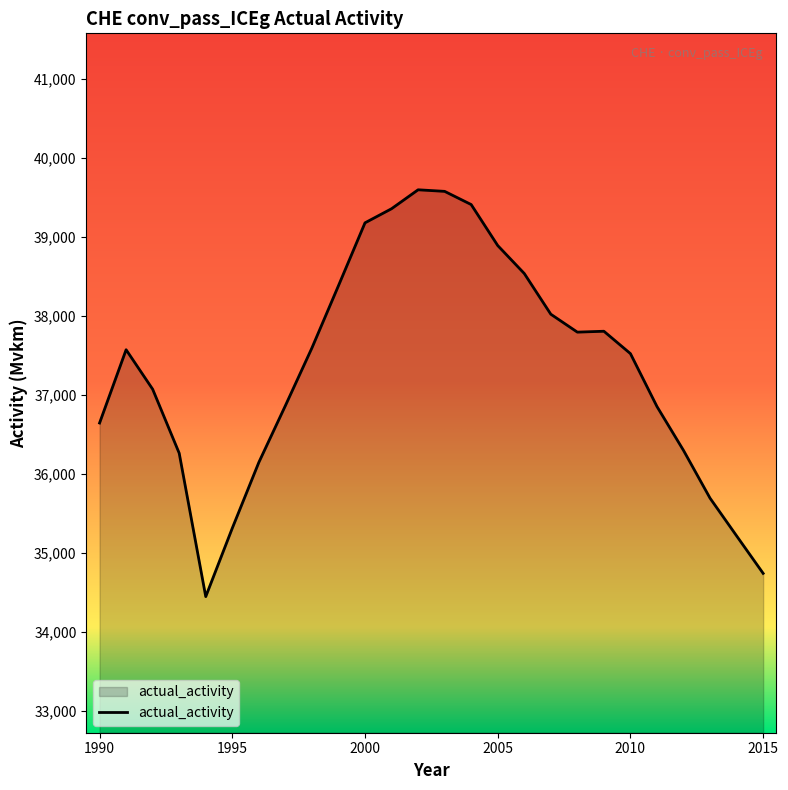

How many categories are shown in the chart?

26